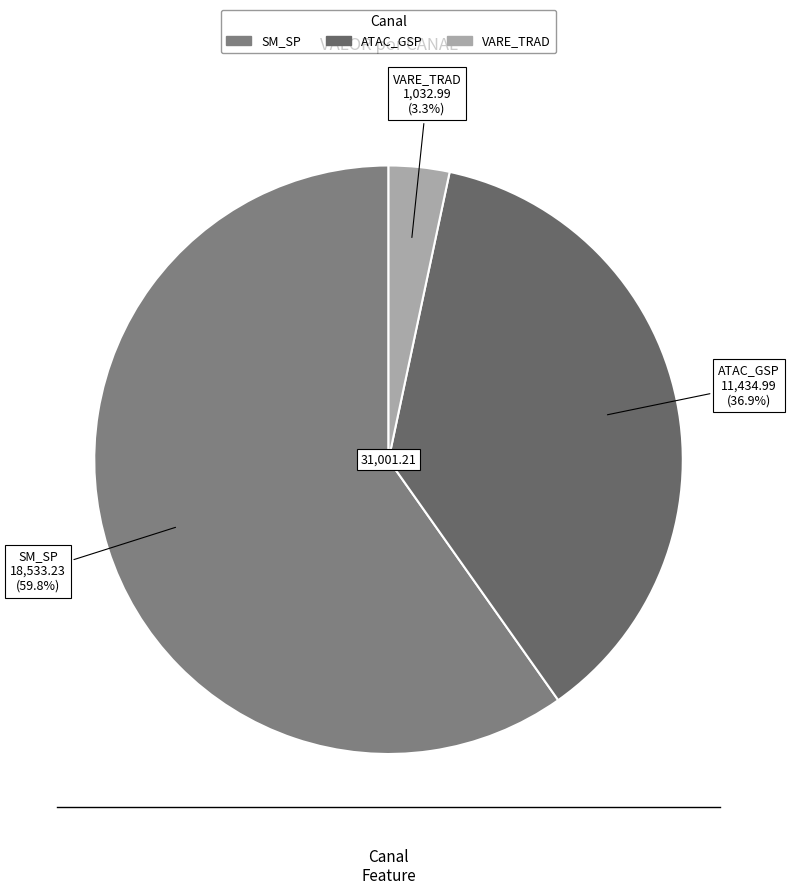

Count the number of slices in the pie.

3